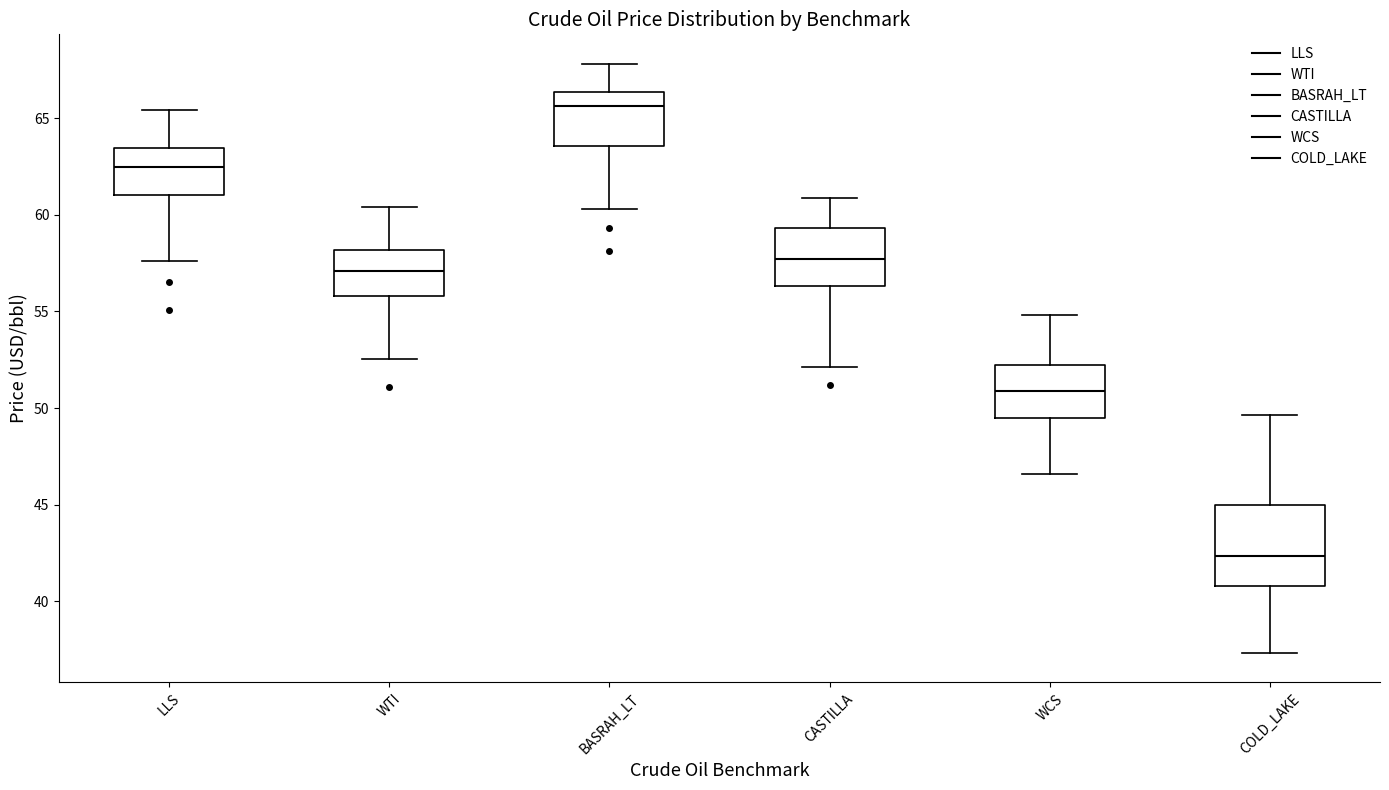

Which box has the highest median line?

BASRAH_LT